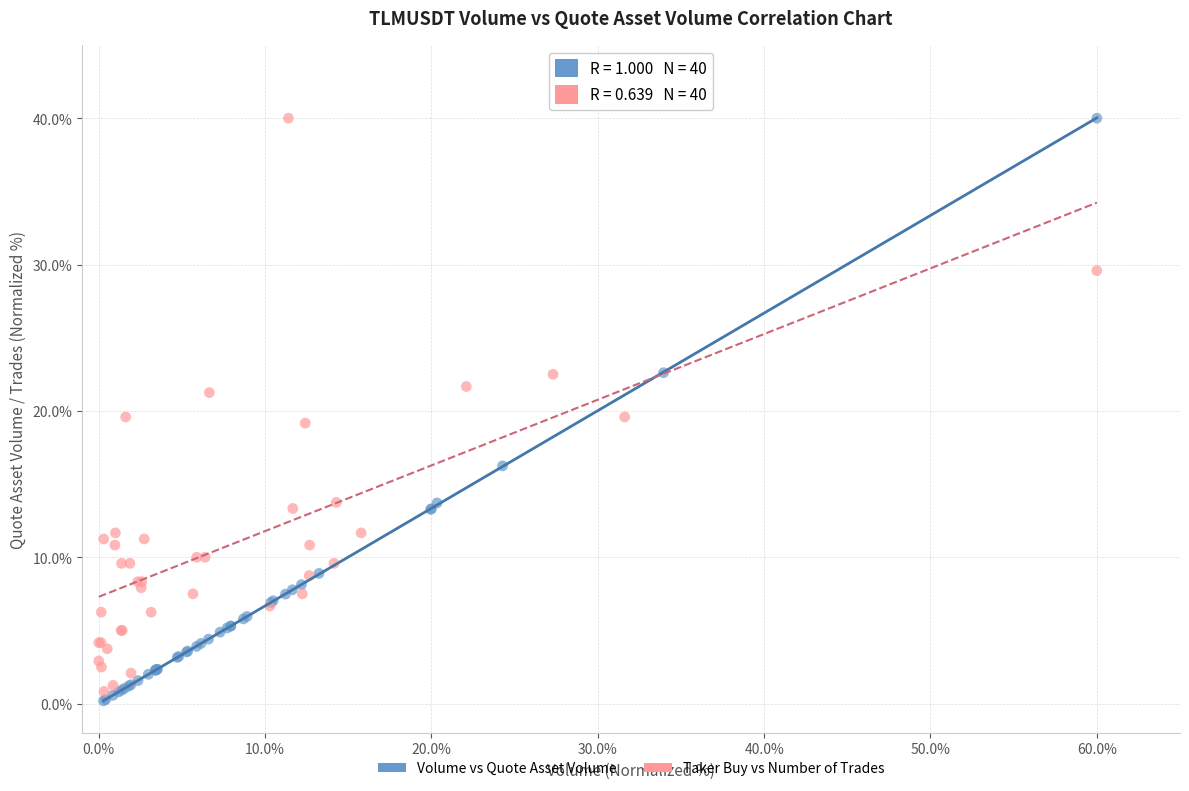

Which series has the widest spread of Y values?

Volume vs Quote Asset Volume